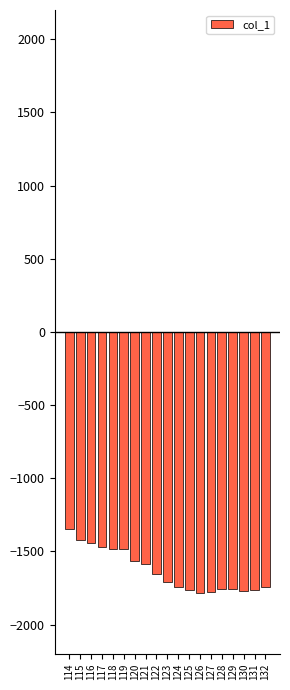

What is the minimum value shown in the chart?

-1781.6